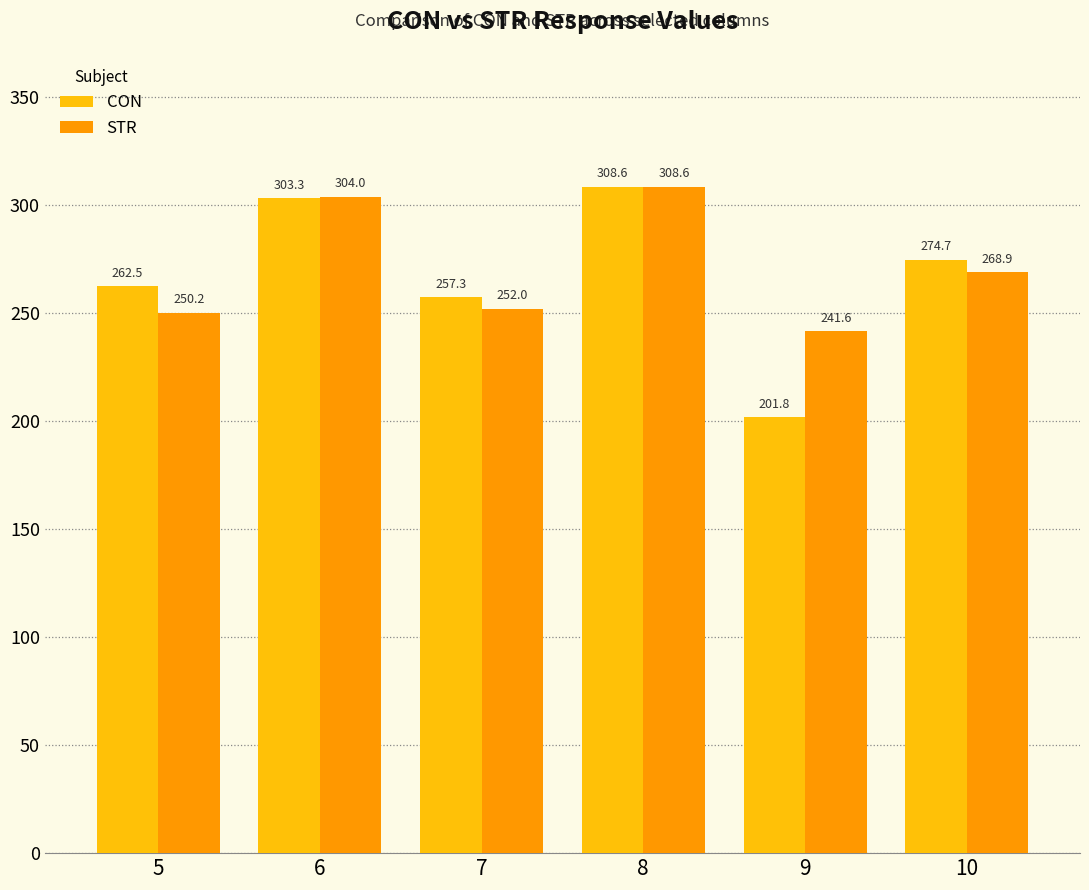

What is the total value across all series at 8?

617.2